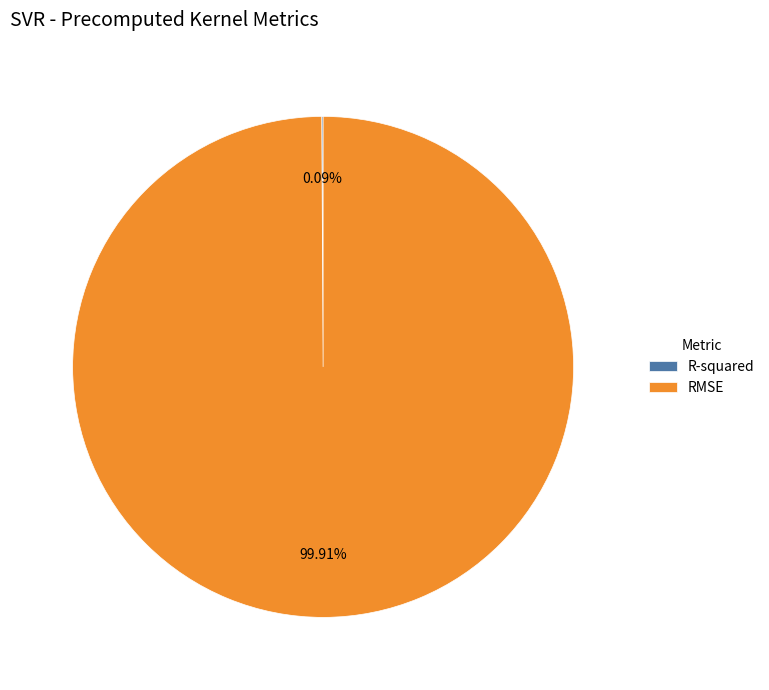

What is the majority slice?

RMSE